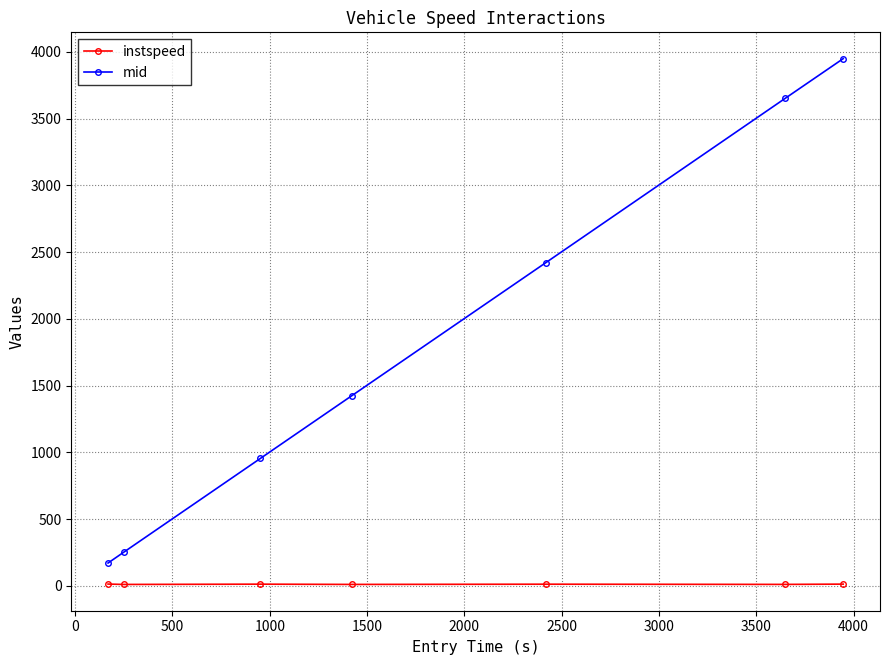

What is the average value of the mid series?

1831.9